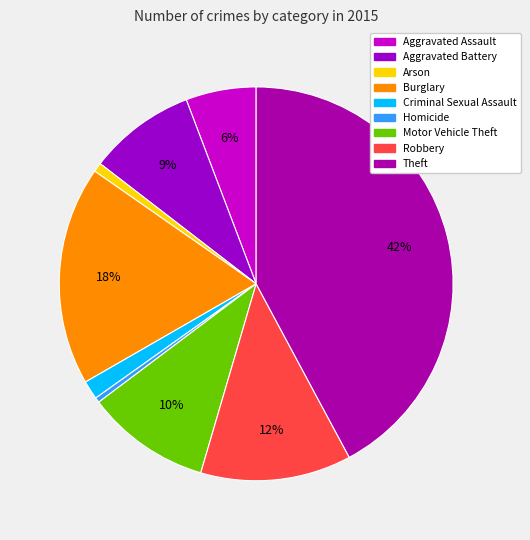

How many slices are in this pie chart?

9